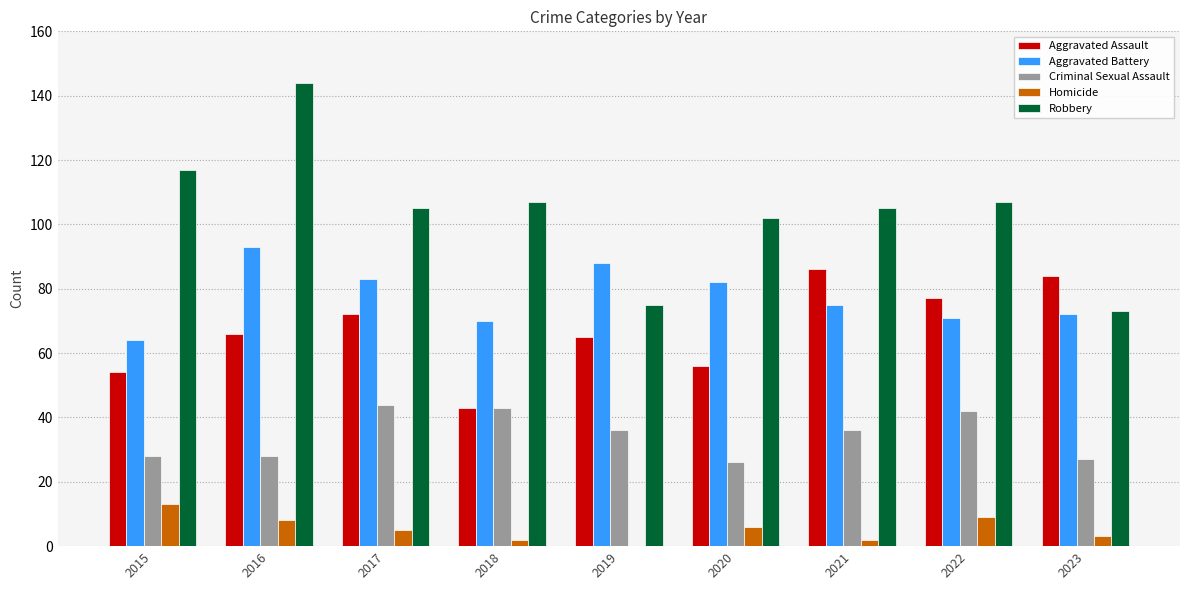

What is the sum of all Homicide values?

48